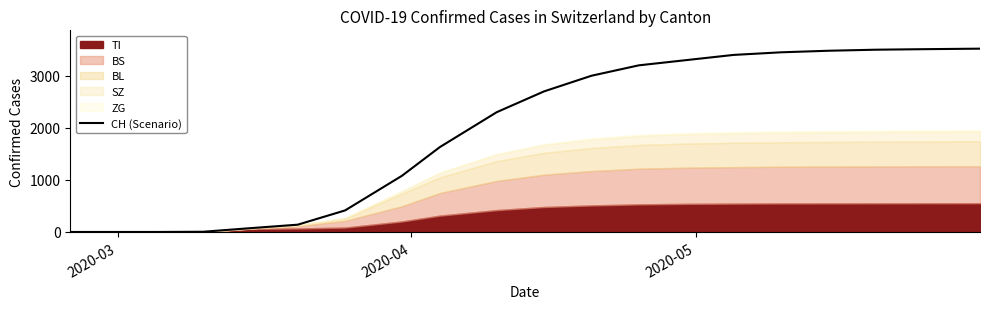

What is the maximum value for CH (Scenario)?

3520